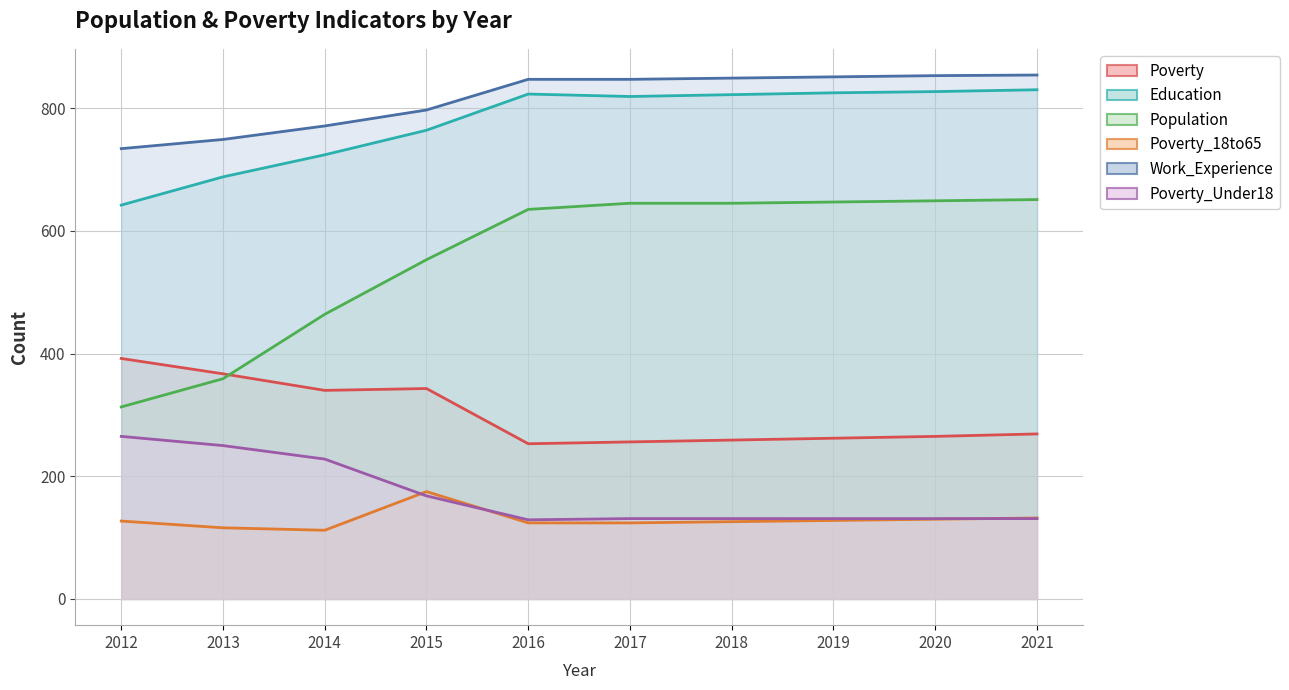

How many interior local peaks does the Poverty series have?

1